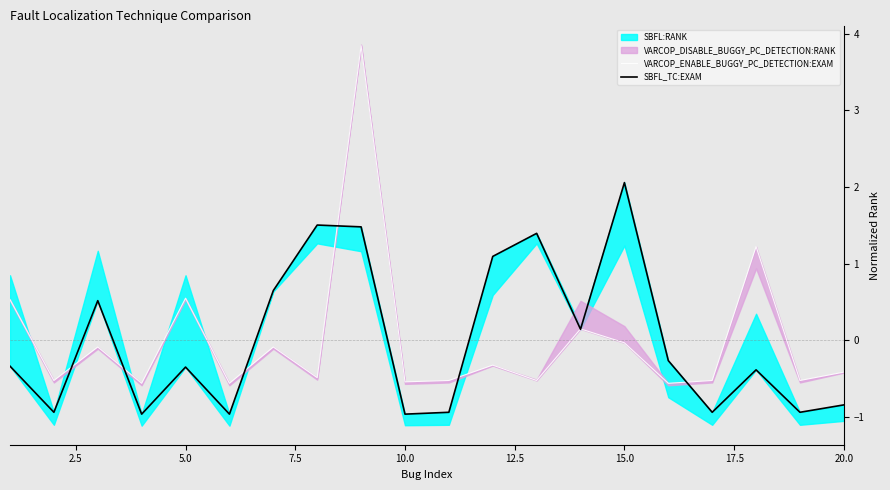

True or false: VARCOP_ENABLE_BUGGY_PC_DETECTION:EXAM and SBFL_TC:EXAM cross at least once.

True